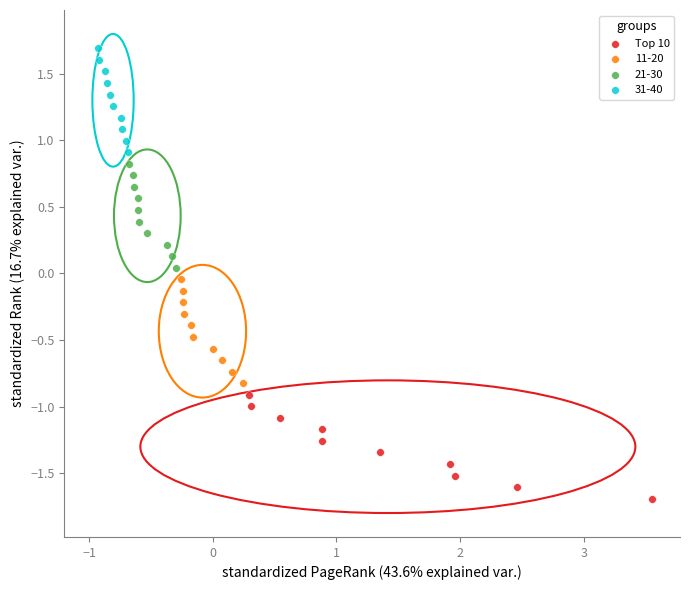

Which series contains the highest Y value?

31-40